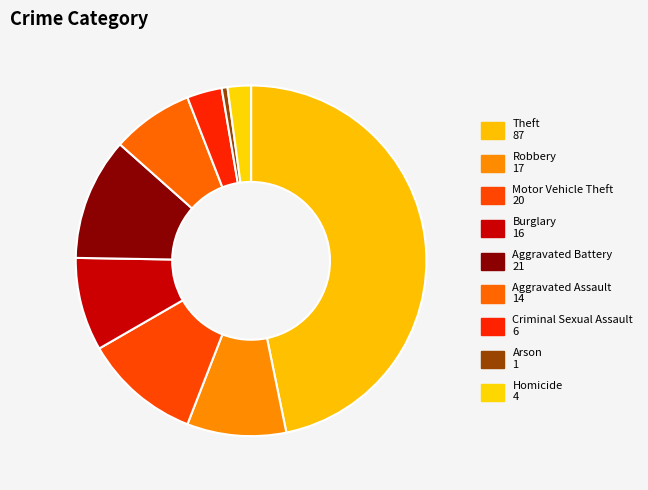

What percentage is NOT represented by Aggravated Battery?

88.7%